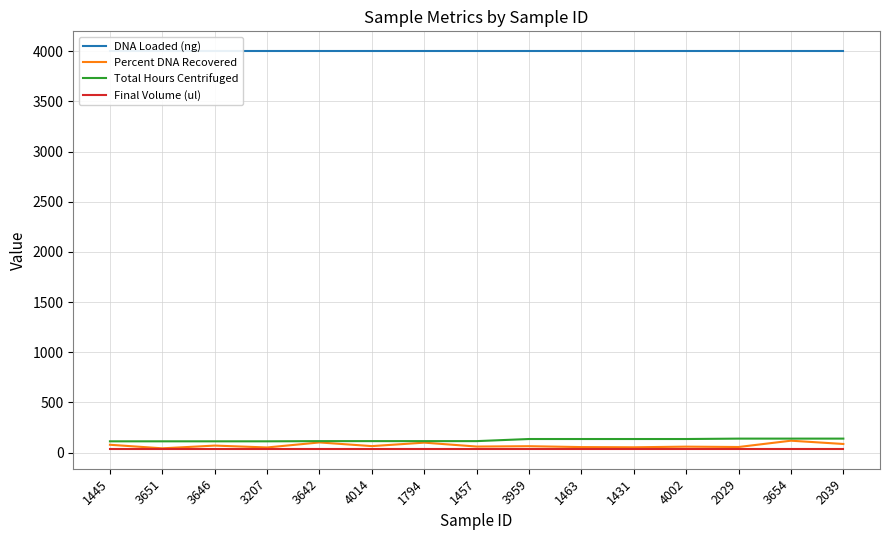

True or false: Percent DNA Recovered has more than 0 interior local peaks.

True